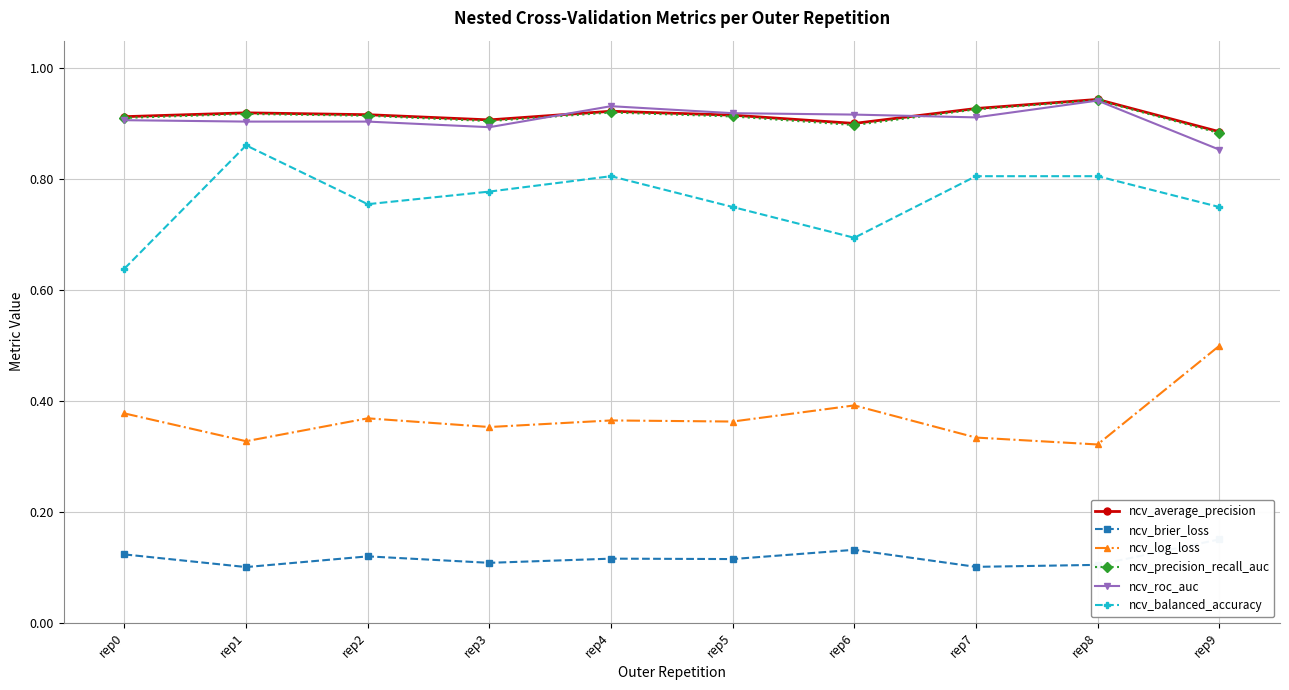

What is the value of the ncv_balanced_accuracy point at the 7th from the left?

0.7